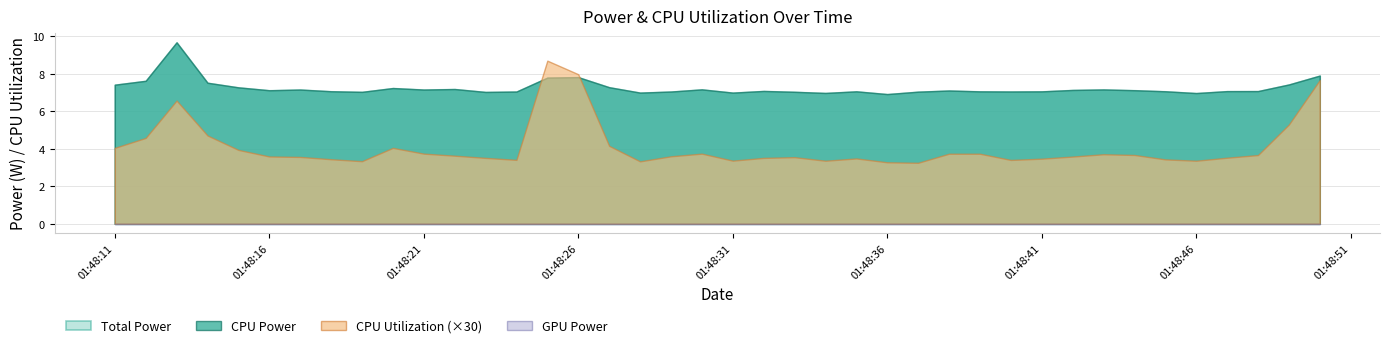

Which has a higher value, 2025-04-10 01:48:27 or 2025-04-10 01:48:46?

2025-04-10 01:48:27